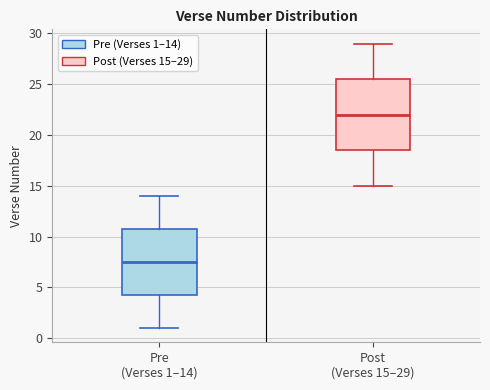

Which box has the highest median line?

Post (Verses 15–29)